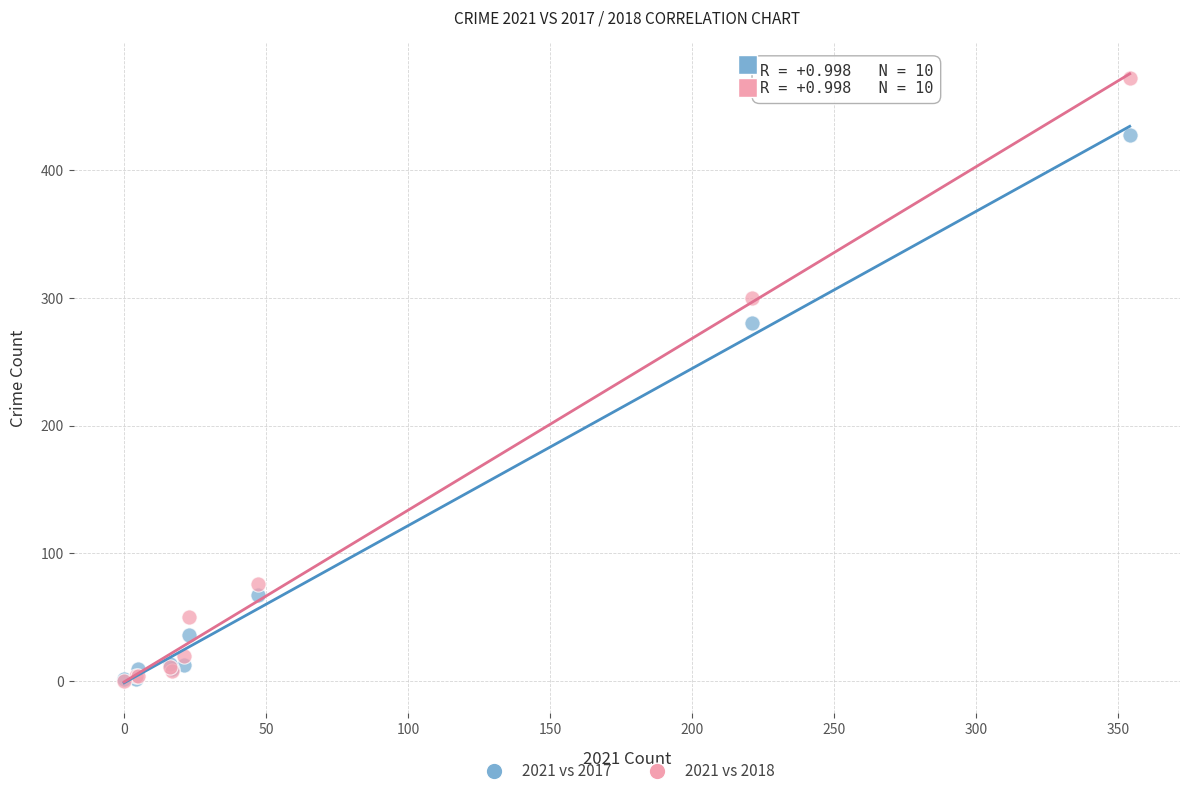

Across all series, what Y value is closest to 236?

280